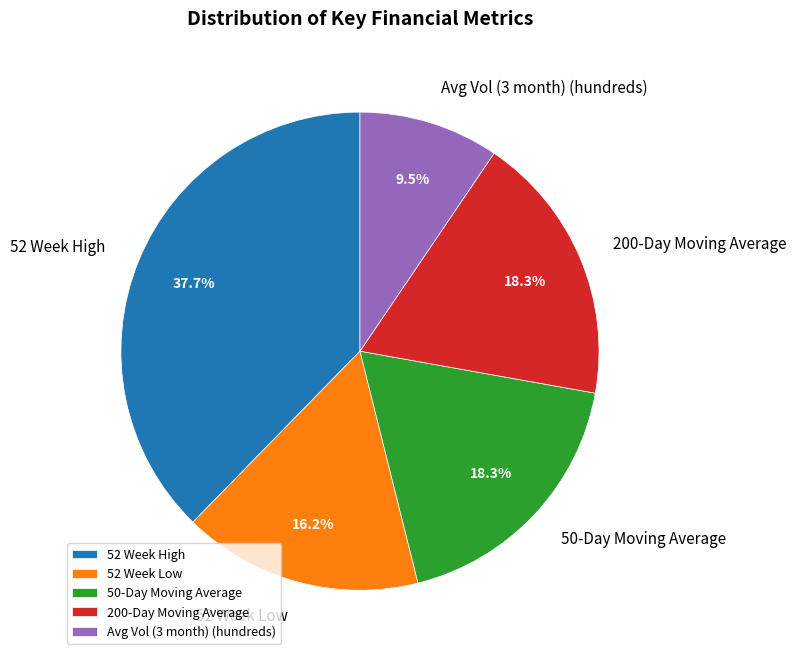

Does any single category account for the majority?

No